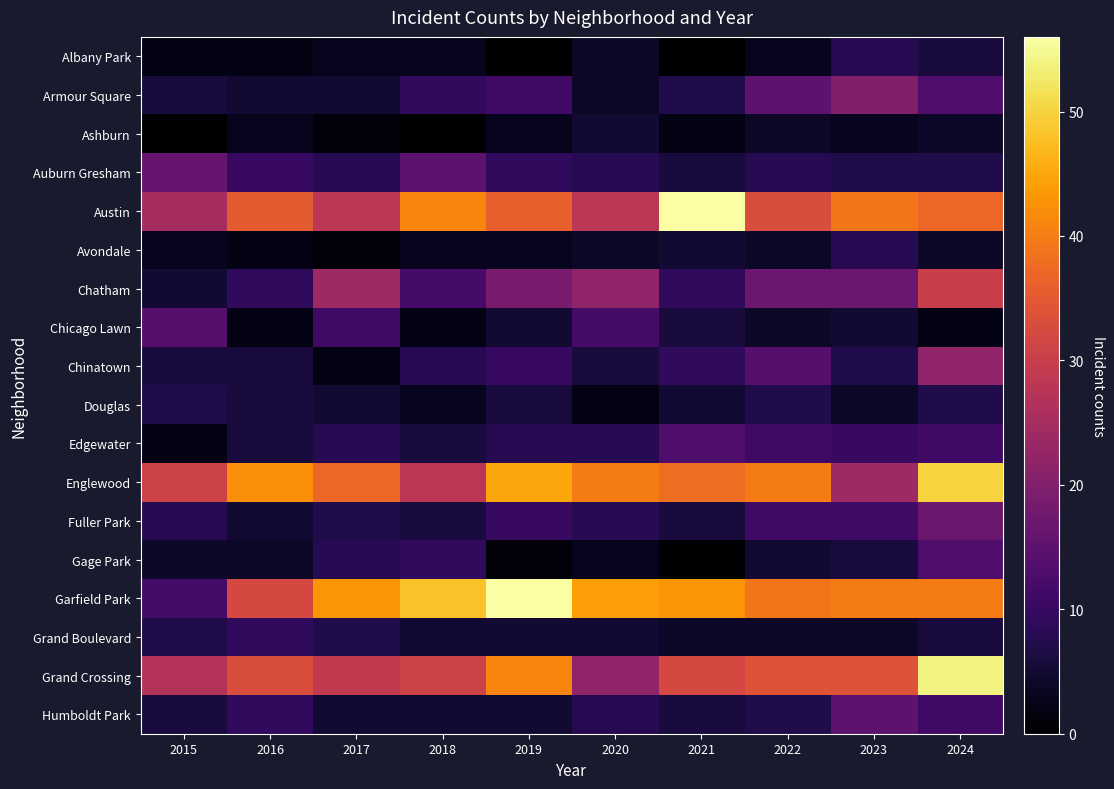

At which category does the chart reach its minimum across all series?

2019